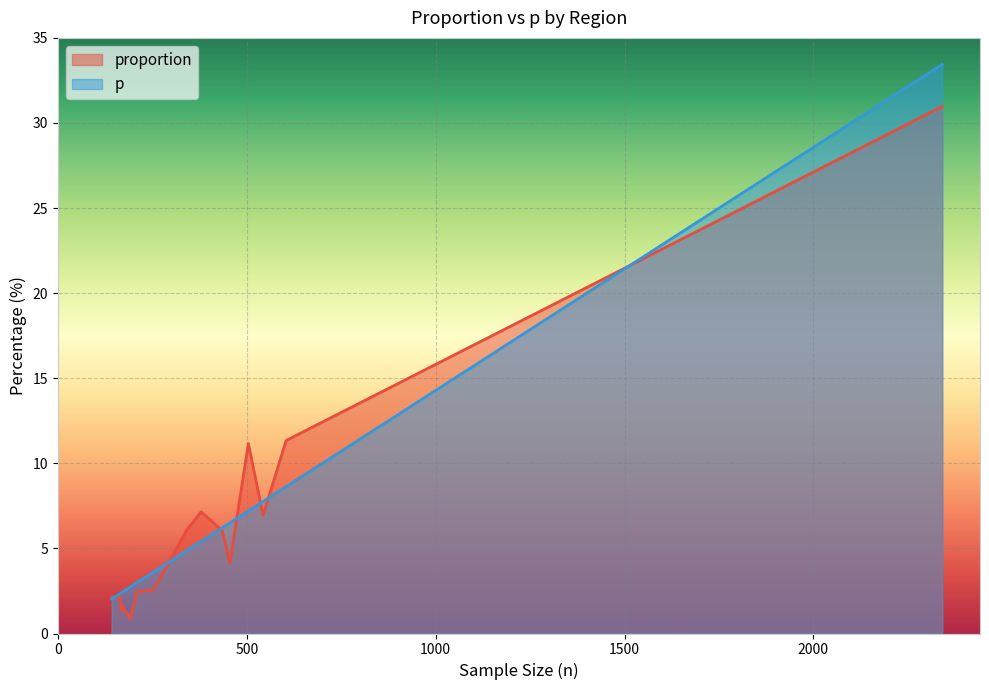

List the labels in order of proportion value, smallest first.

Arica-Parinacota, Magallanes, Aysen, Tarapaca, Atacama, Los-Rios, Antofagasta, Coquimbo, Los-Lagos, OHiggins, Araucania, Maule, Valparaiso, Biobio, Metropolitana